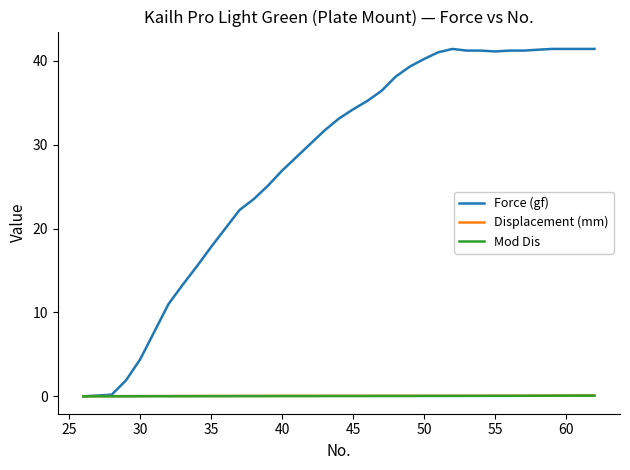

Which series has the widest spread of values?

Force (gf)